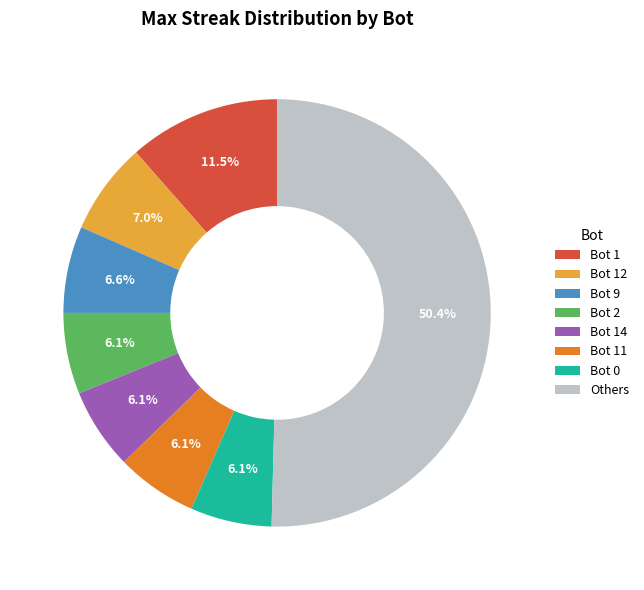

Which has a higher value, Others or Bot 12?

Others